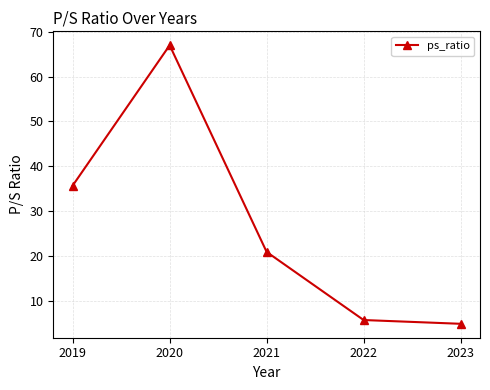

What is the sum of all values?

134.2